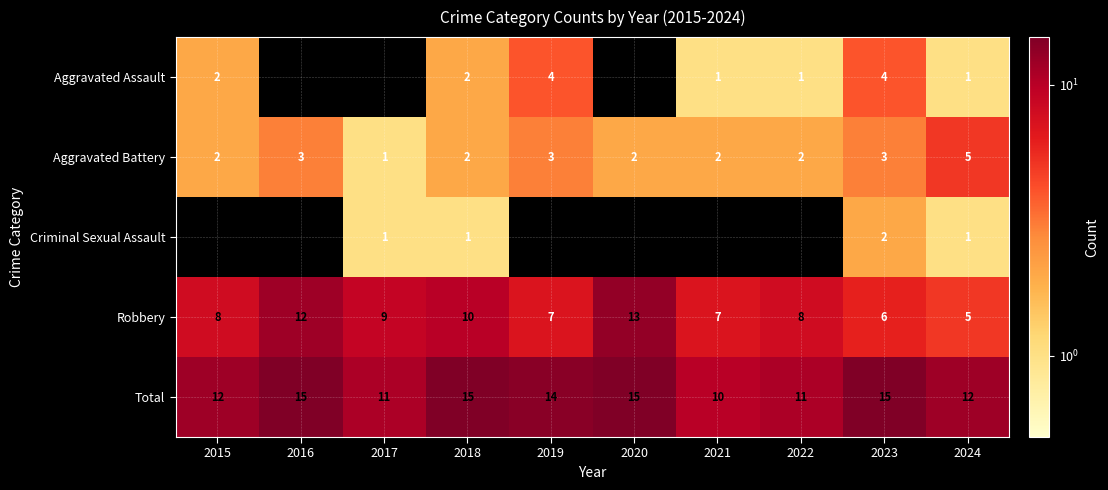

Between 2022 and 2017, which is larger?

2022